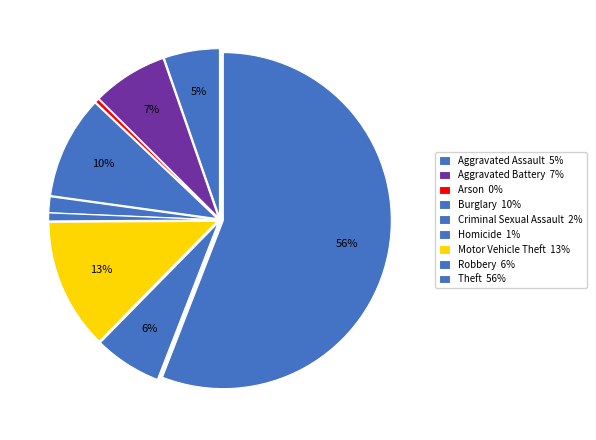

Rank the categories by value from highest to lowest.

Theft, Motor Vehicle Theft, Burglary, Aggravated Battery, Robbery, Aggravated Assault, Criminal Sexual Assault, Homicide, Arson